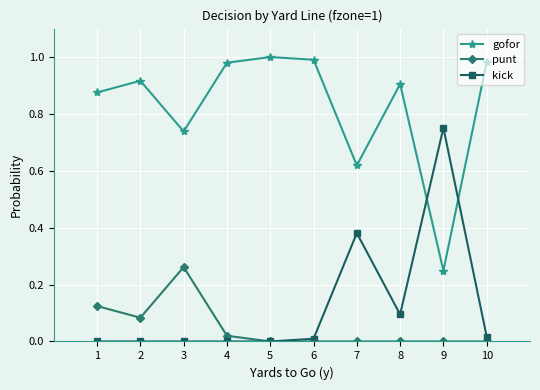

Which series has the largest total across all categories?

gofor